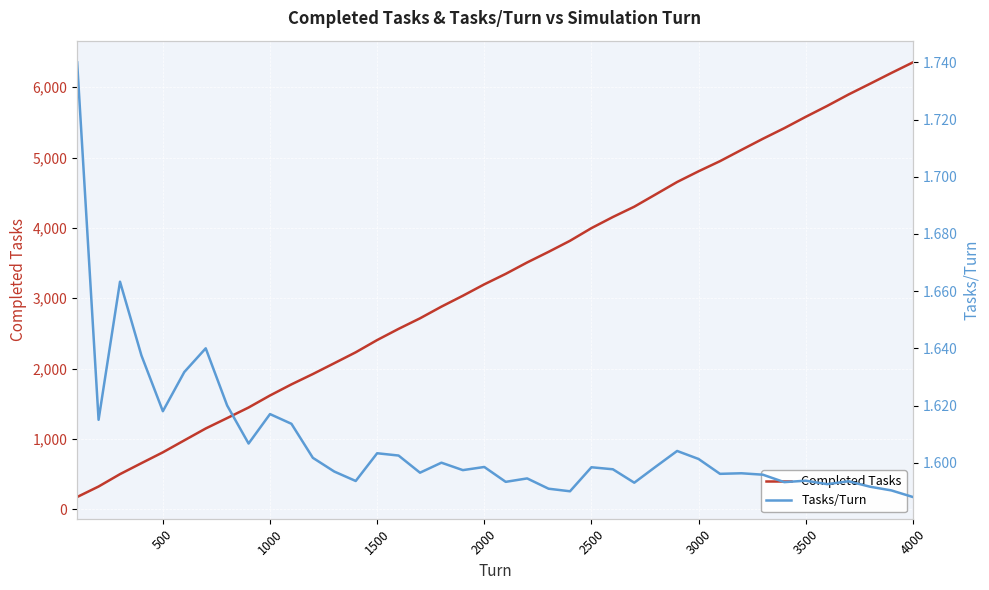

True or false: Completed Tasks has more than 1 points higher than both neighbors.

False